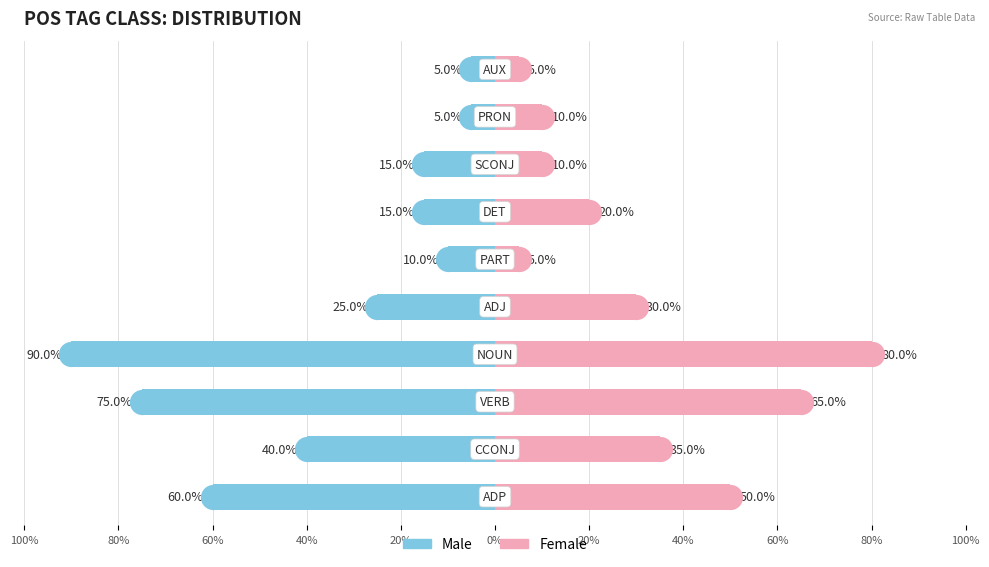

Is the value of Male at 40% greater than the value of Female at 80%?

No